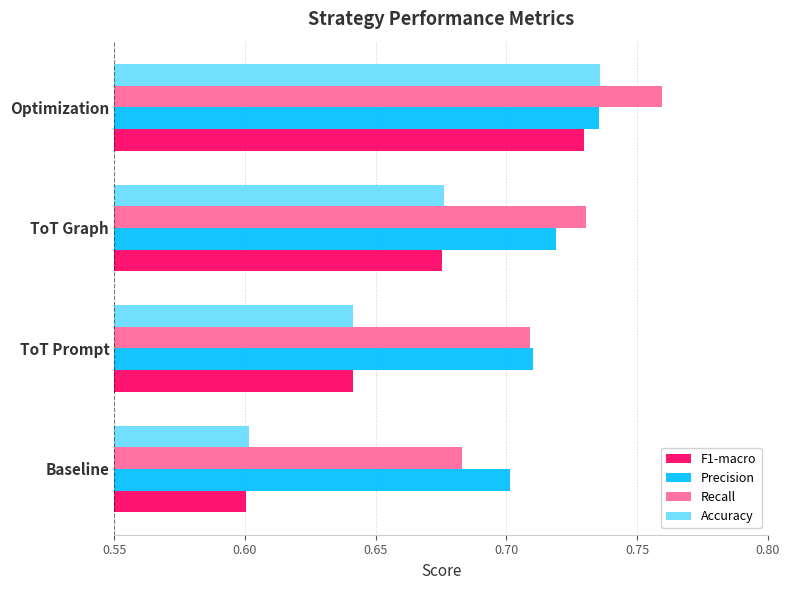

Between ToT Prompt and ToT Graph, which series saw the biggest shift?

Accuracy